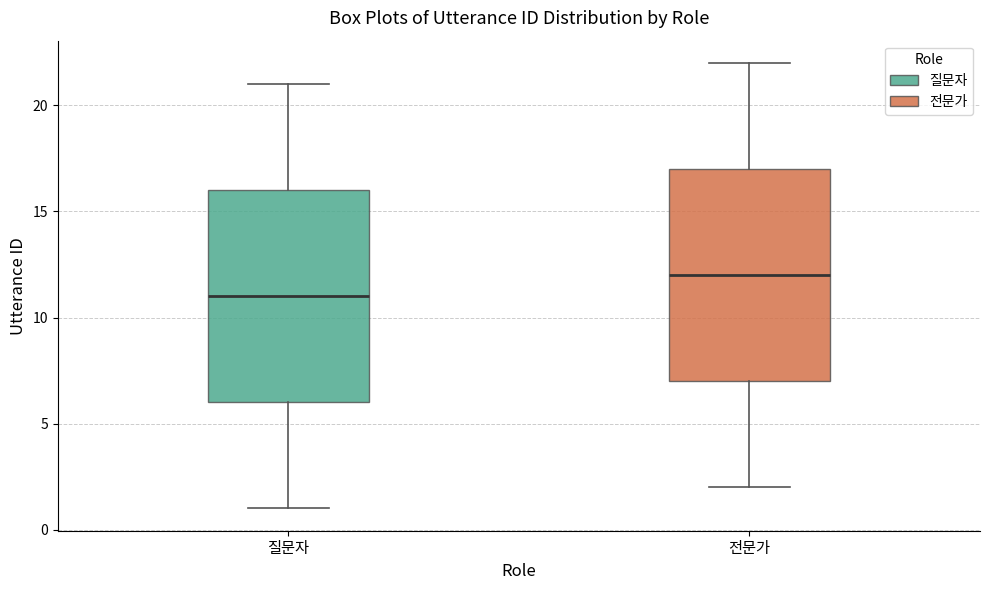

Reading left to right, read every box against the y-axis: the position of its median line, the range the box covers, and the ends of its whiskers. The values are not printed on the chart, so give them approximately, as read against the axis.

질문자: median 11, box 6 to 16, whiskers 1 to 21
전문가: median 12, box 7 to 17, whiskers 2 to 22